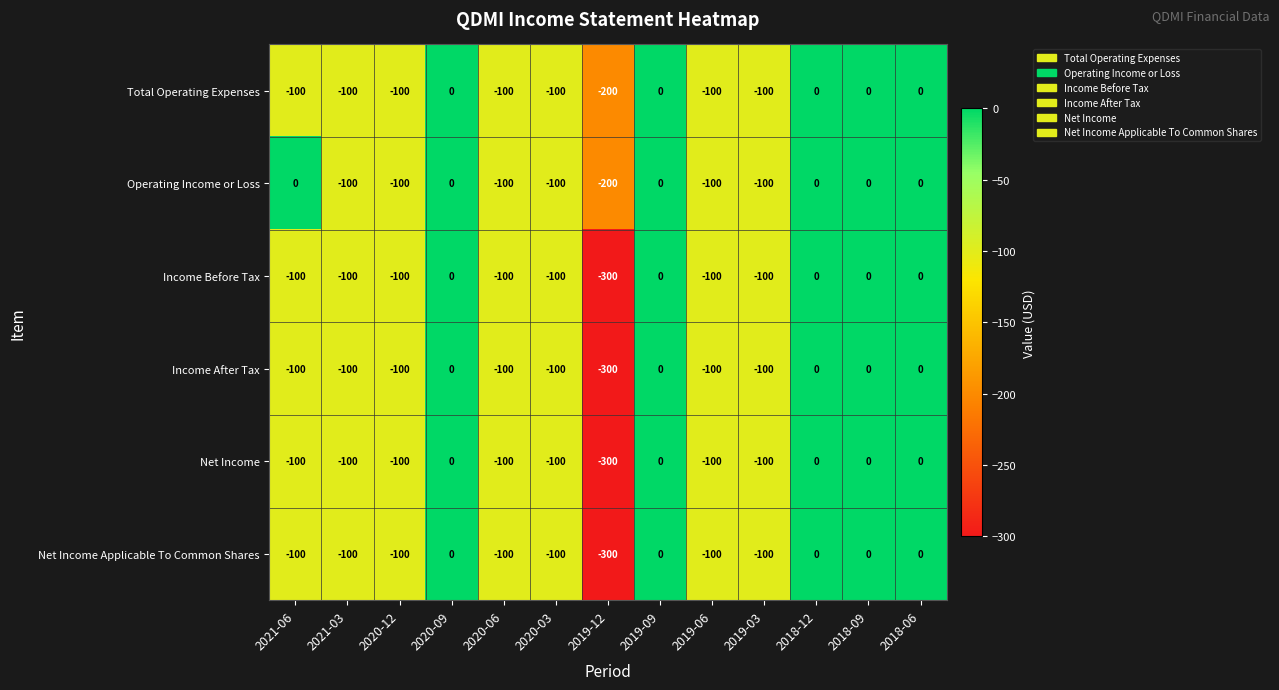

Where is Operating Income or Loss nearest to the value -100?

2021-03